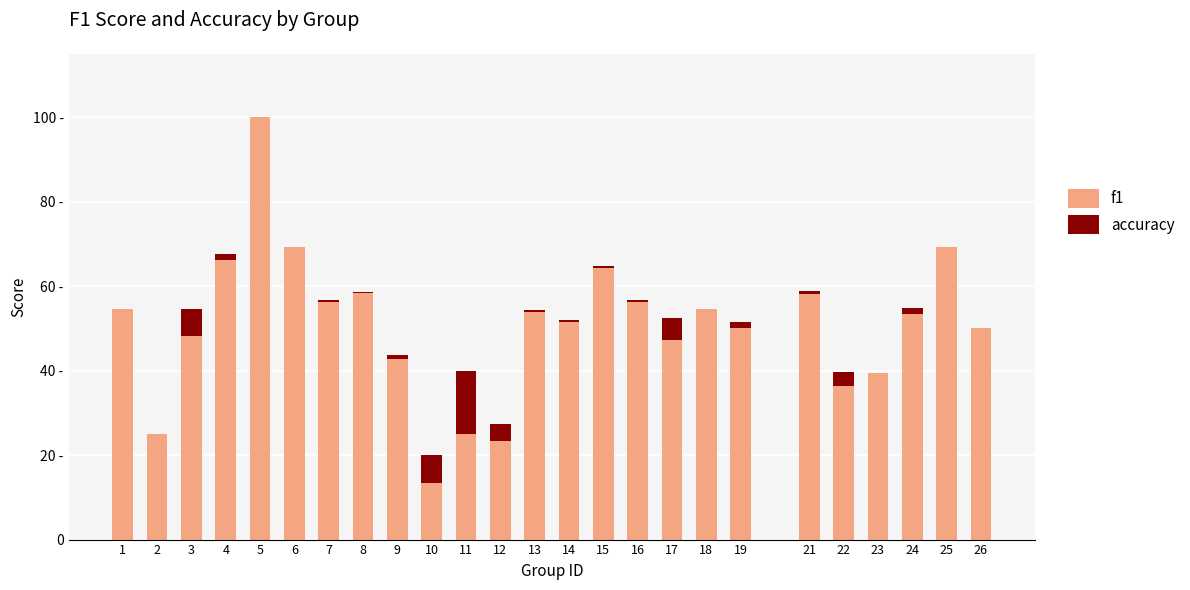

Count the number of data series in this chart.

2